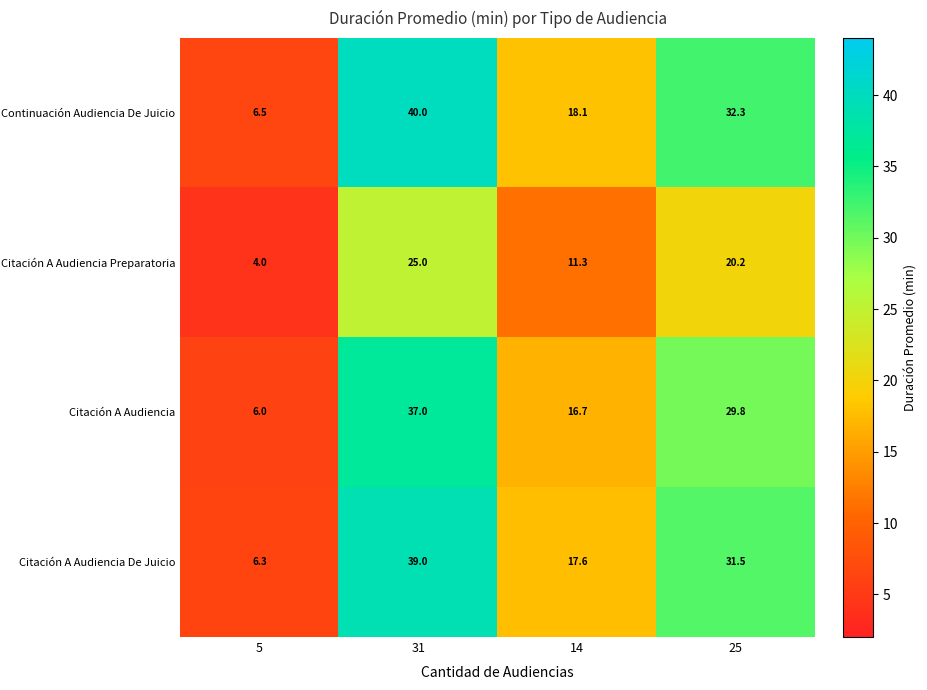

At which category is the sum across all series the highest?

31